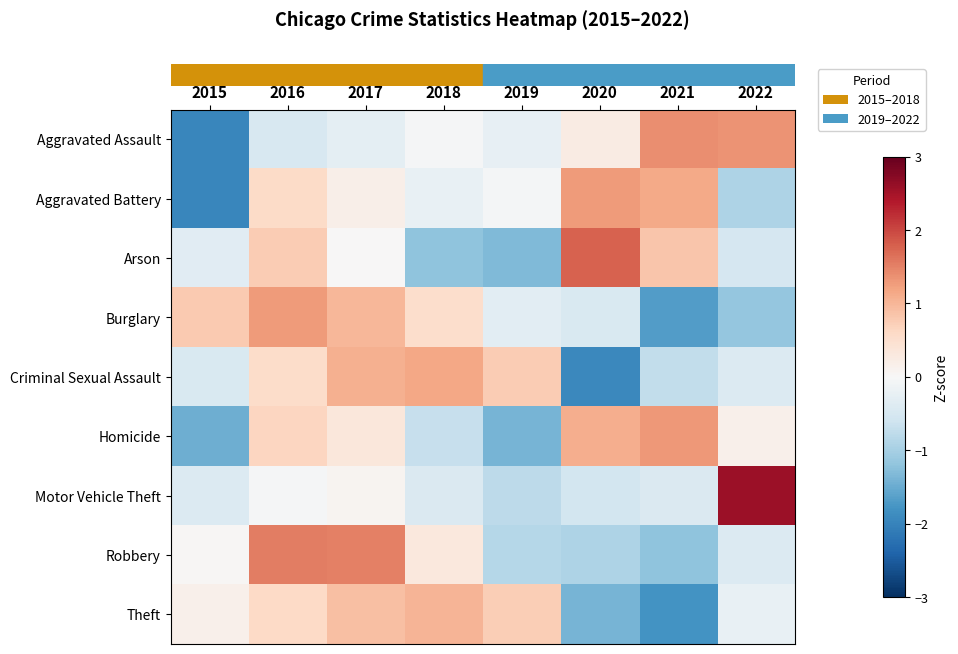

What is the spread (max minus min) of values at 2017?

1.8